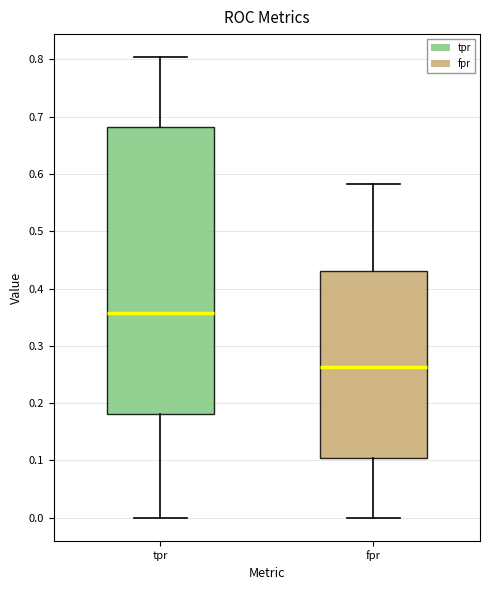

Which box's median line is the highest?

tpr